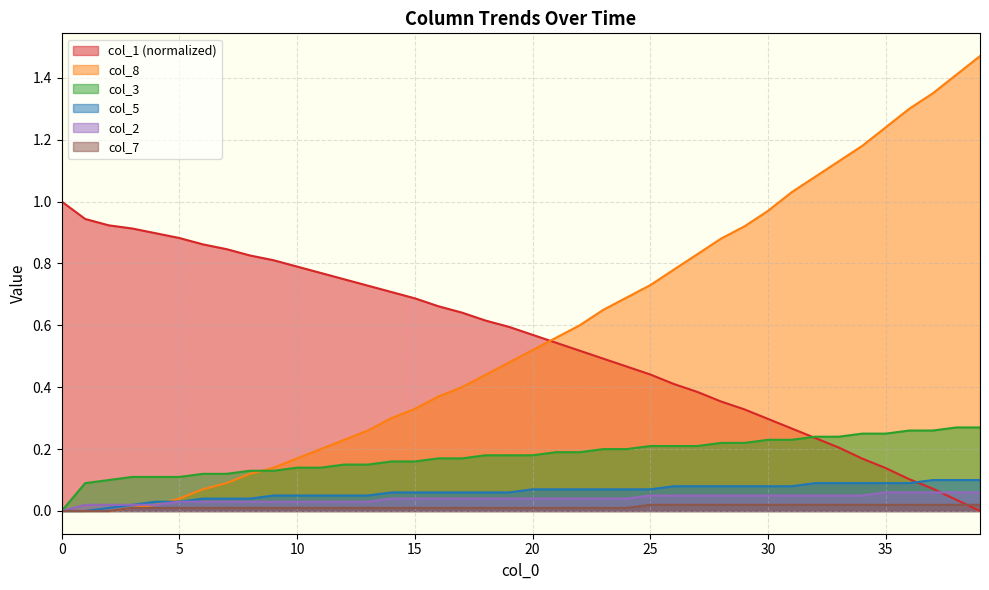

Reading right to left, transcribe all the data shown in this chart.

col_1: 0.0	0.0	0.1	0.1	0.1	0.2	0.2	0.2	0.3	0.3	0.3	0.4	0.4	0.4	0.4	0.5	0.5	0.5	0.5	0.6	0.6	0.6	0.6	0.7	0.7	0.7	0.7	0.7	0.8	0.8	0.8	0.8	0.8	0.9	0.9	0.9	0.9	0.9	0.9	1.0
col_8: 1.5	1.4	1.4	1.3	1.2	1.2	1.1	1.1	1.0	1.0	0.9	0.9	0.8	0.8	0.7	0.7	0.7	0.6	0.6	0.5	0.5	0.4	0.4	0.4	0.3	0.3	0.3	0.2	0.2	0.2	0.1	0.1	0.1	0.1	0.0	0.0	0.0	0.0	0.0	0.0
col_3: 0.3	0.3	0.3	0.3	0.2	0.2	0.2	0.2	0.2	0.2	0.2	0.2	0.2	0.2	0.2	0.2	0.2	0.2	0.2	0.2	0.2	0.2	0.2	0.2	0.2	0.2	0.1	0.1	0.1	0.1	0.1	0.1	0.1	0.1	0.1	0.1	0.1	0.1	0.1	0.0
col_5: 0.1	0.1	0.1	0.1	0.1	0.1	0.1	0.1	0.1	0.1	0.1	0.1	0.1	0.1	0.1	0.1	0.1	0.1	0.1	0.1	0.1	0.1	0.1	0.1	0.1	0.1	0.1	0.1	0.1	0.1	0.1	0.0	0.0	0.0	0.0	0.0	0.0	0.0	0.0	0.0
col_2: 0.1	0.1	0.1	0.1	0.1	0.1	0.1	0.1	0.1	0.1	0.1	0.1	0.1	0.1	0.1	0.0	0.0	0.0	0.0	0.0	0.0	0.0	0.0	0.0	0.0	0.0	0.0	0.0	0.0	0.0	0.0	0.0	0.0	0.0	0.0	0.0	0.0	0.0	0.0	0.0
col_7: 0.0	0.0	0.0	0.0	0.0	0.0	0.0	0.0	0.0	0.0	0.0	0.0	0.0	0.0	0.0	0.0	0.0	0.0	0.0	0.0	0.0	0.0	0.0	0.0	0.0	0.0	0.0	0.0	0.0	0.0	0.0	0.0	0.0	0.0	0.0	0.0	0.0	0.0	0.0	0.0